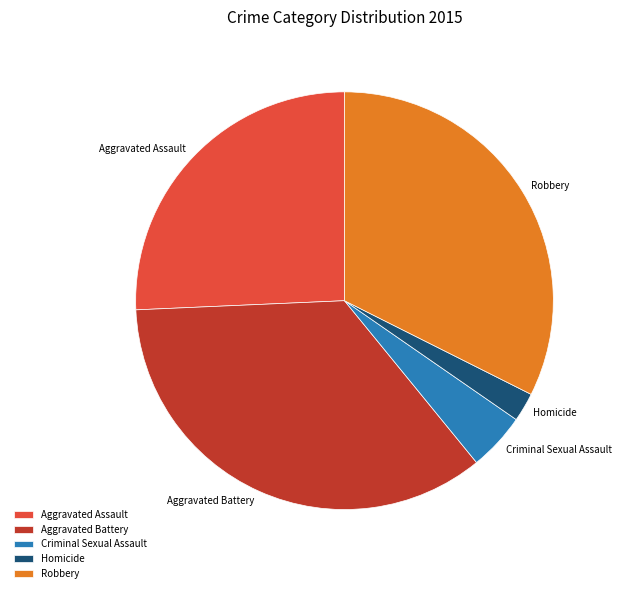

How many slices are in this pie chart?

5